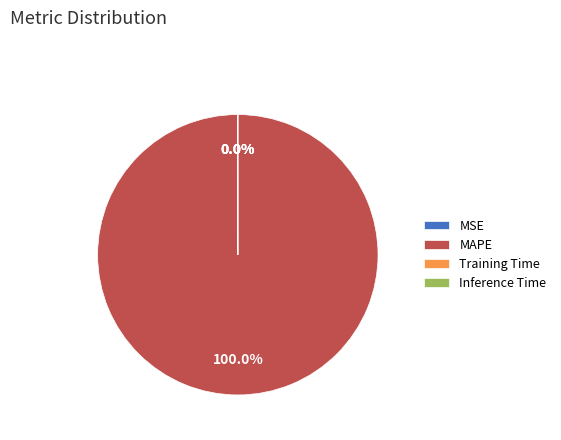

Which slice is the largest?

MAPE